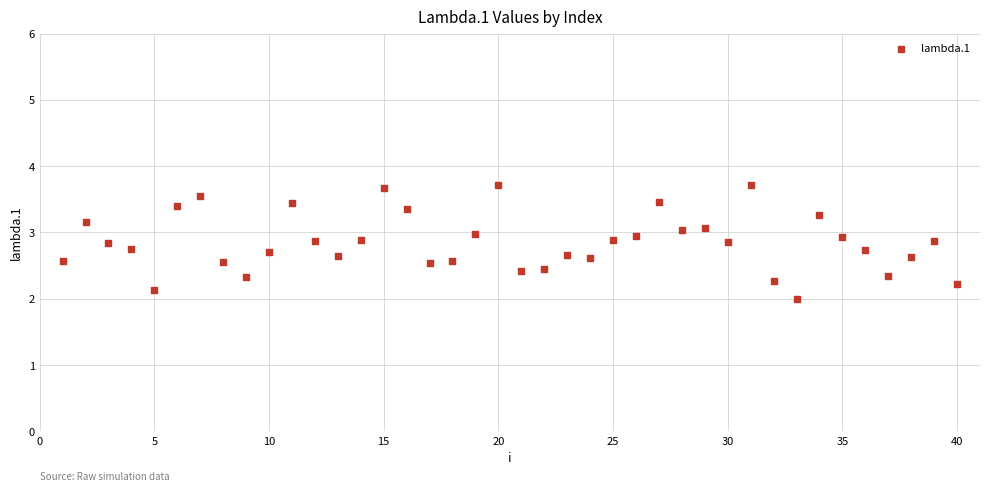

What is the range of X values (max minus min)?

39.0